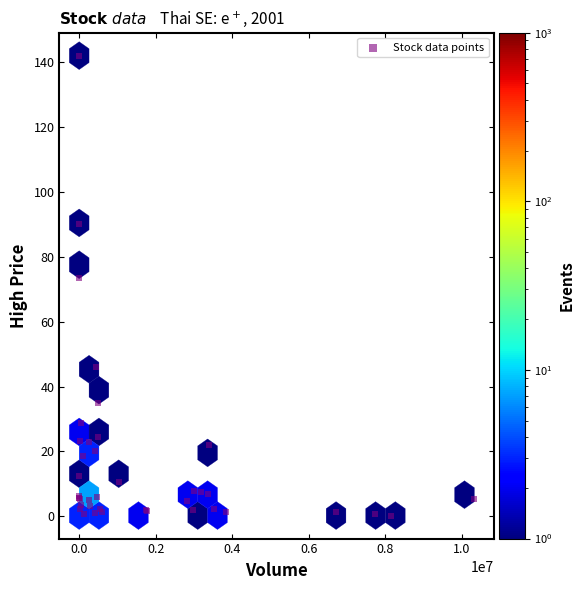

What Y value in the scatter plot is closest to 71?

73.3